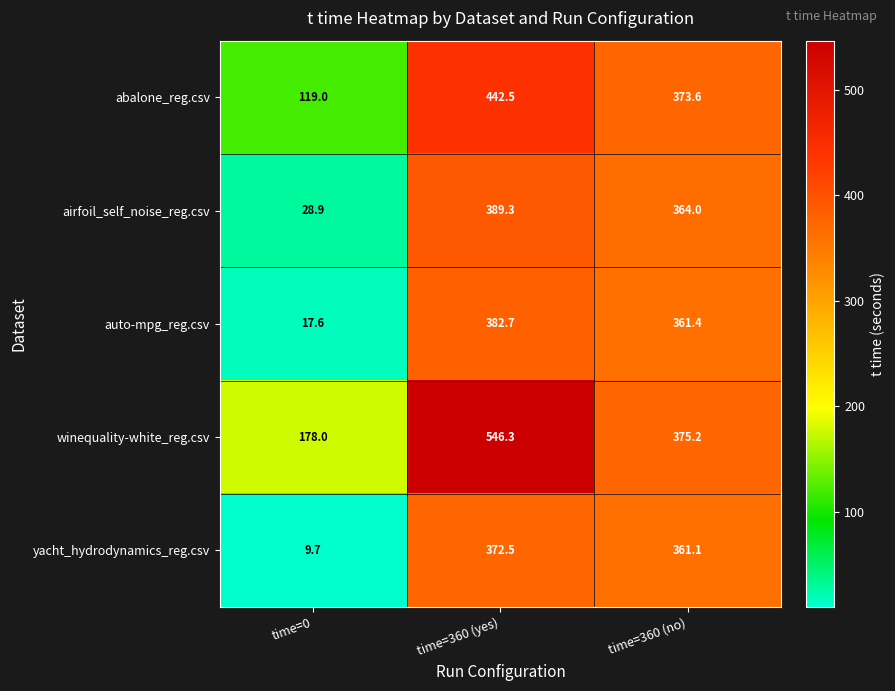

At how many categories does at least one series exceed 163?

3